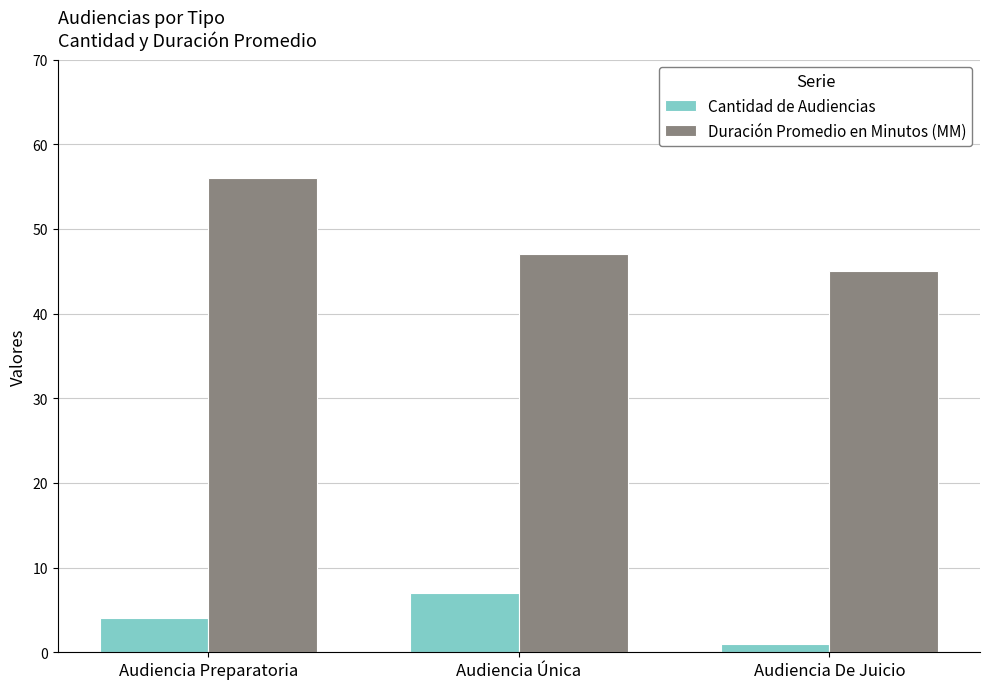

What is the minimum value for Cantidad de Audiencias?

1